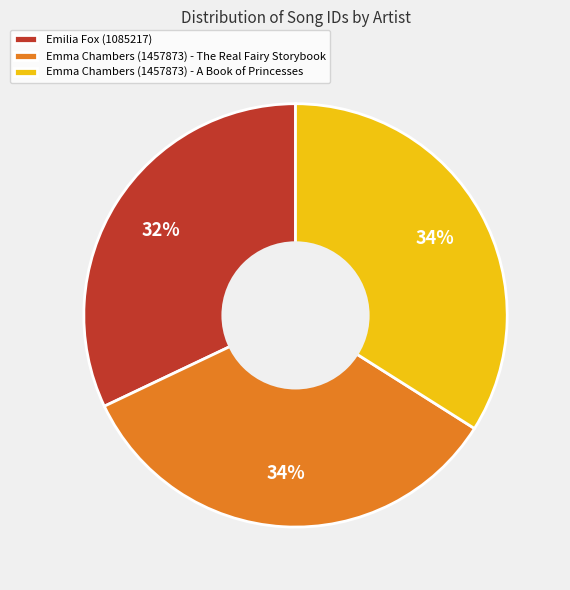

Is it true that Emilia Fox (1085217) is 32% of the pie?

True